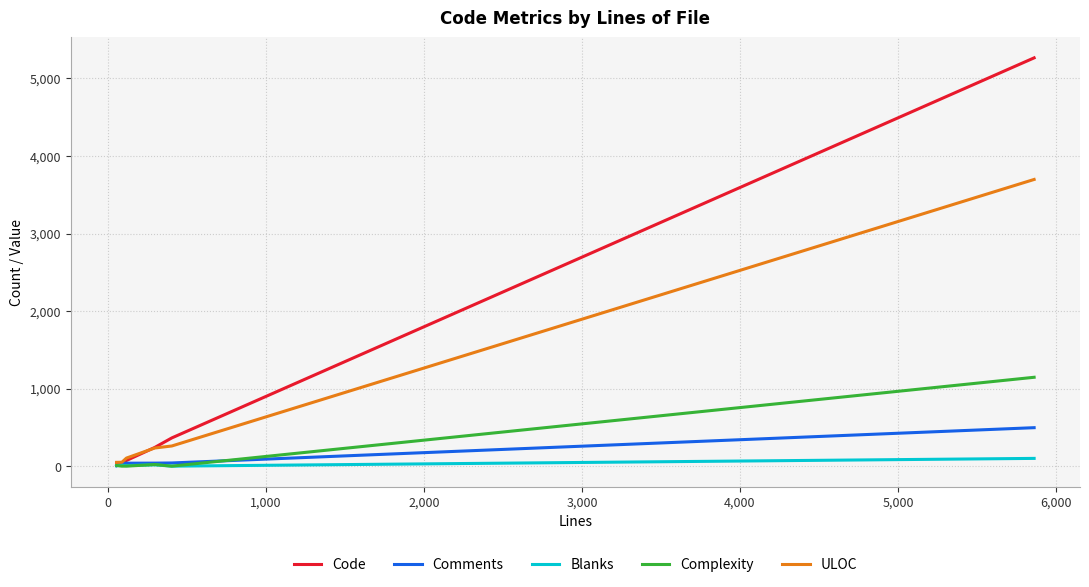

What is the sum of all Complexity values?

1175